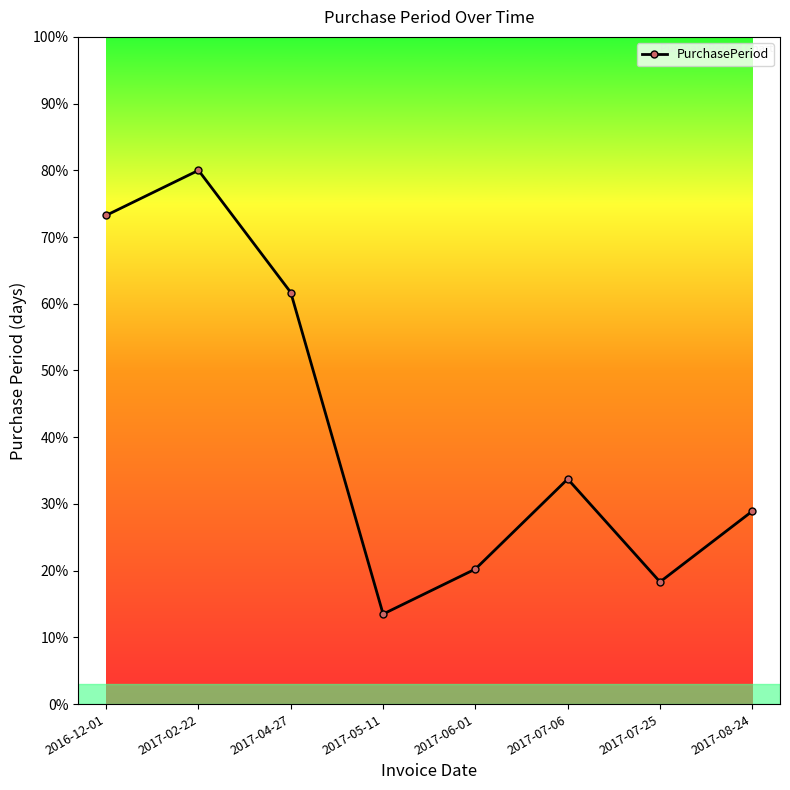

At which label does the data first exceed 33?

2016-12-01